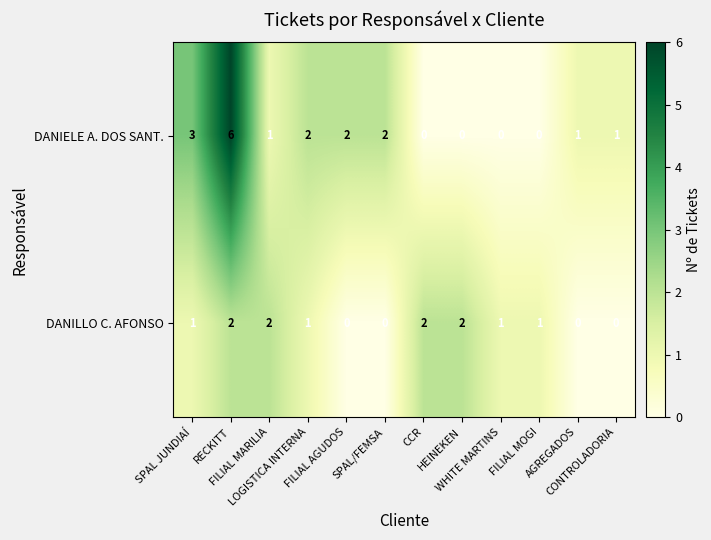

What is the maximum value shown in the chart?

6